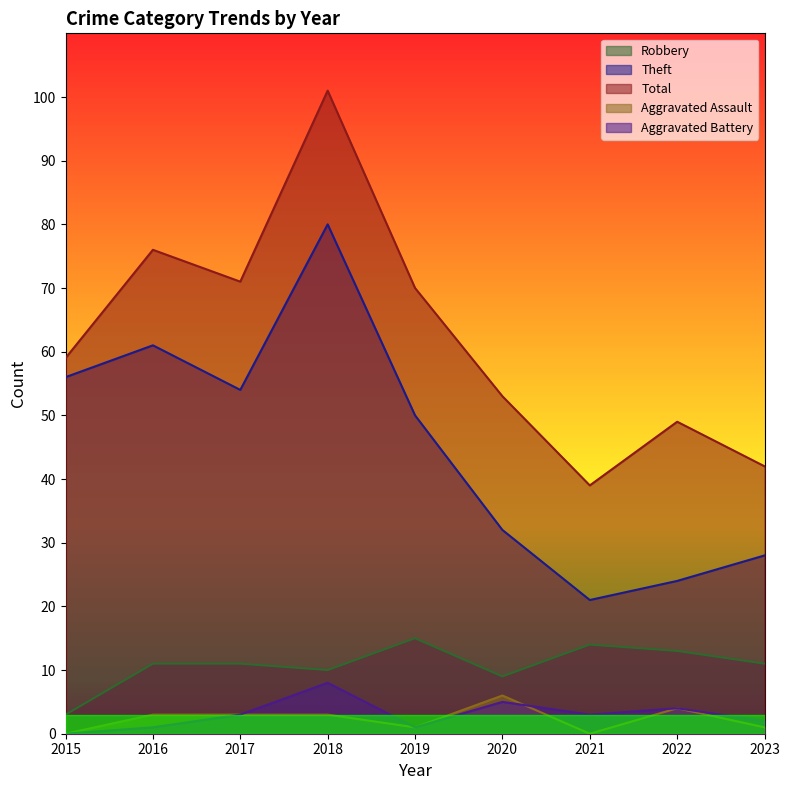

At how many categories does at least one series exceed 25?

9